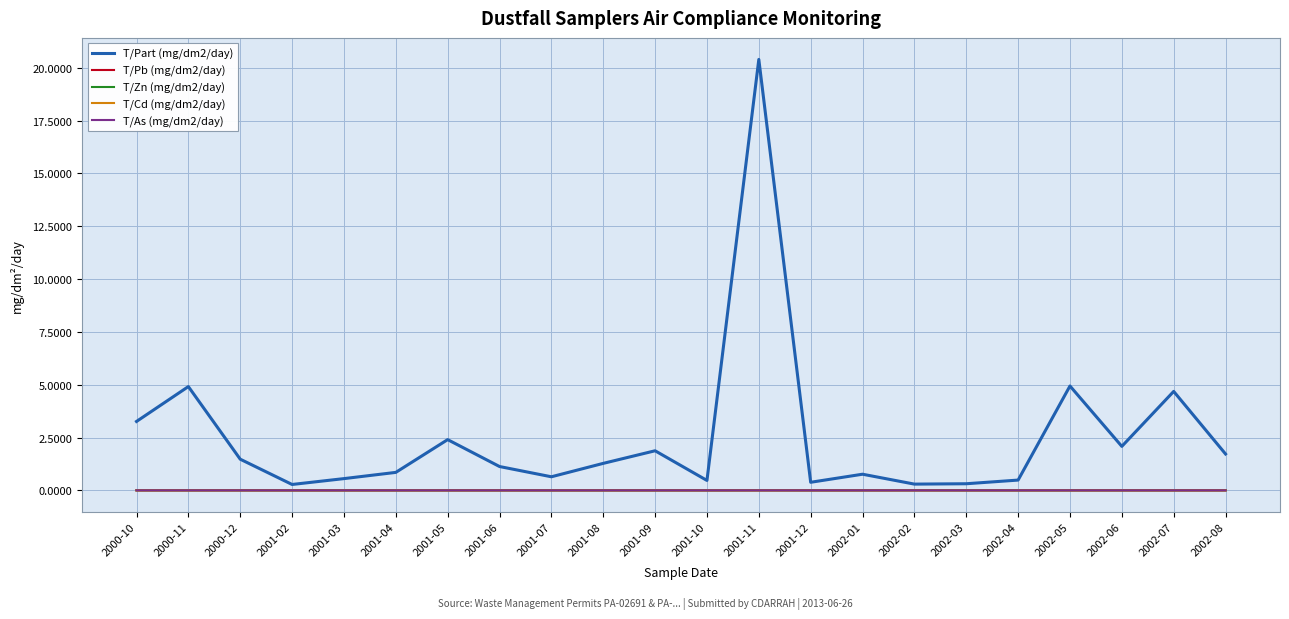

How many lines are shown in the chart?

5